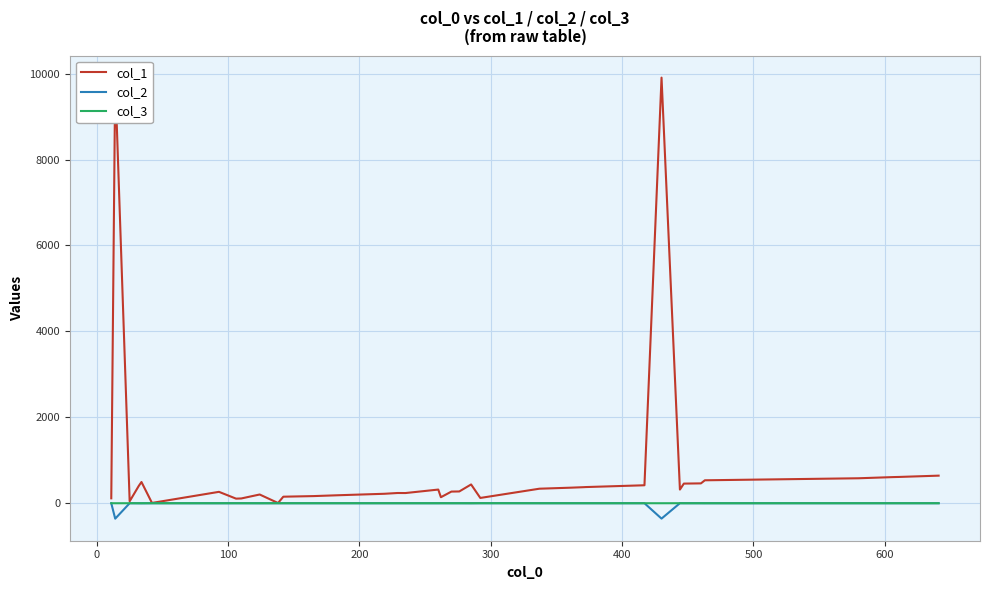

What is the minimum value shown in the chart?

-359.5